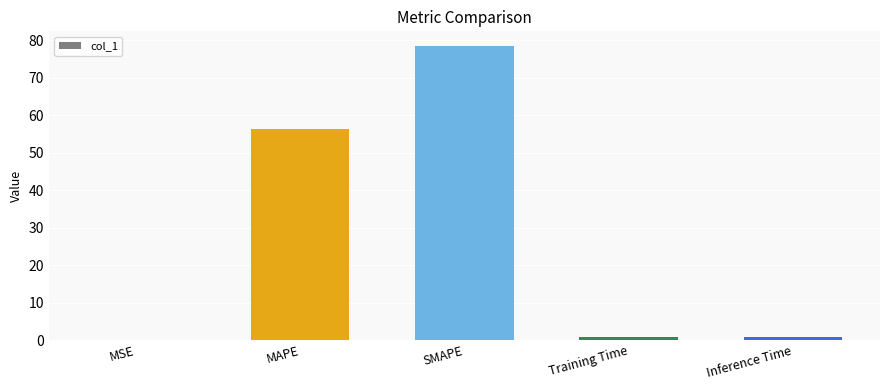

The chart shows a value of 0.1 at MSE. True or false?

True